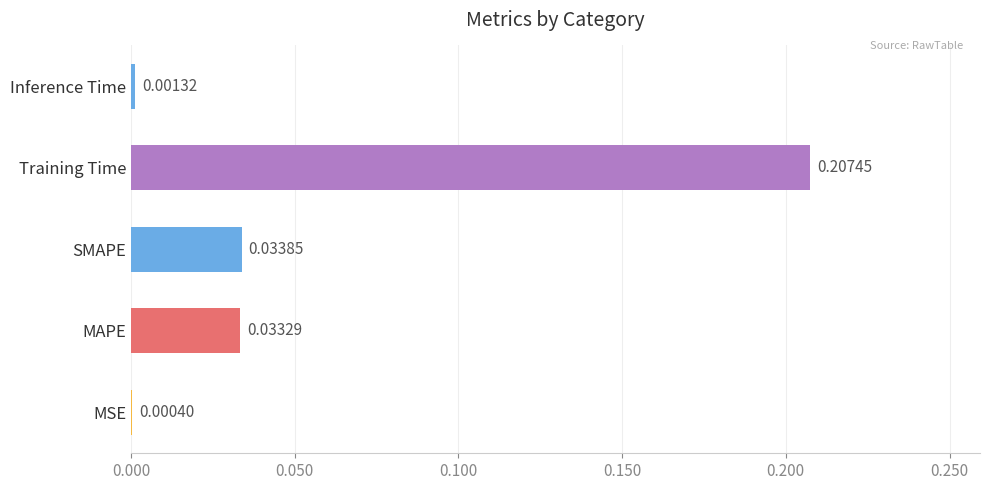

Which has a higher value, SMAPE or Inference Time?

SMAPE